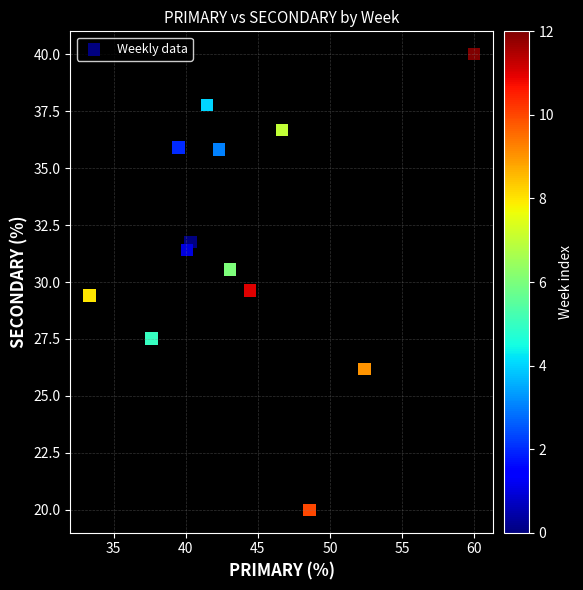

What is the range of X values (max minus min)?

26.7